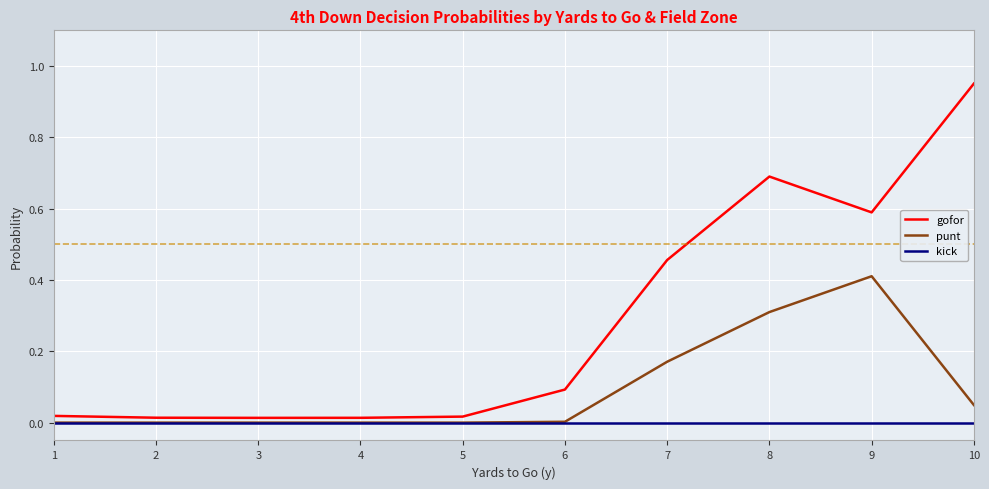

List the series in order of their peak value, lowest first.

kick, punt, gofor